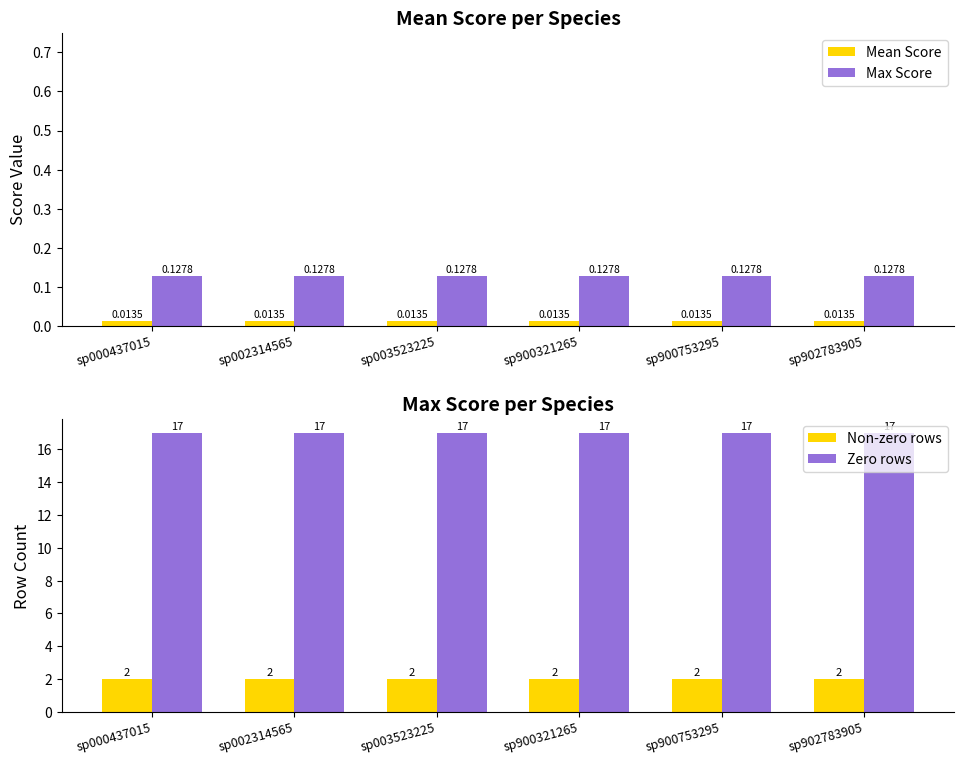

The Zero rows series shows 17.0 at sp900321265. True or false?

True